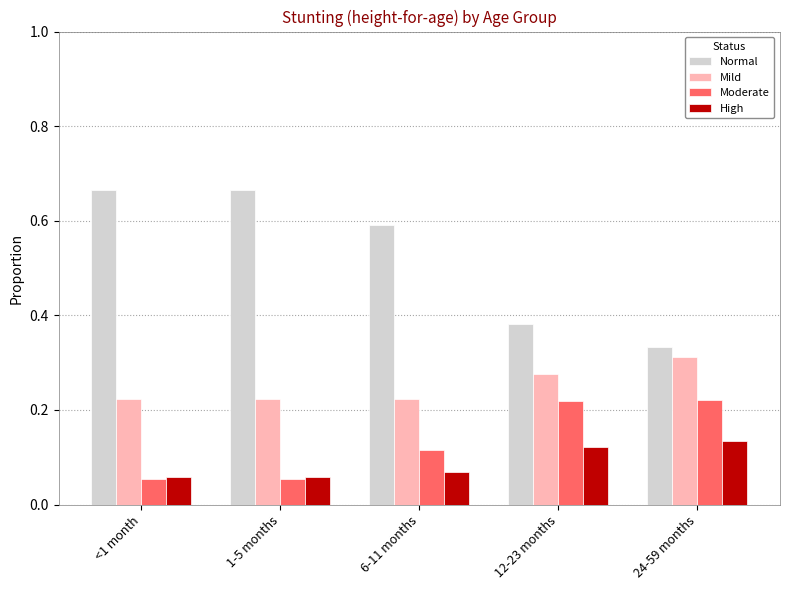

Between 1-5 months and 24-59 months, which series saw the biggest shift?

Normal